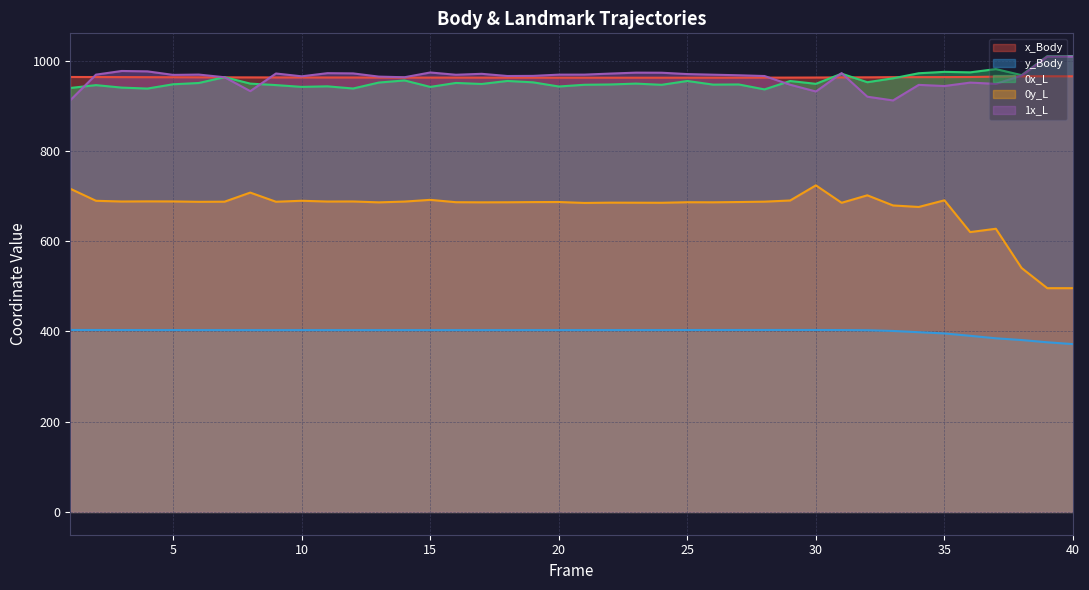

Reading left to right, transcribe all the data shown in this chart.

x_Body: 1=963.7	2=963.6	3=963.4	4=963.3	5=963.1	6=963.0	7=962.9	8=962.8	9=962.7	10=962.7	11=962.6	12=962.6	13=962.5	14=962.4	15=962.4	16=962.4	17=962.3	18=962.2	19=962.2	20=962.1	21=962.1	22=962.1	23=962.1	24=962.1	25=962.1	26=962.1	27=962.2	28=962.3	29=962.4	30=962.5	31=962.8	32=963.0	33=963.3	34=963.4	35=963.5	36=963.7	37=964.5	38=965.2	39=965.3	40=965.2
y_Body: 1=403.1	2=403.1	3=403.0	4=402.9	5=402.9	6=402.9	7=402.8	8=402.8	9=402.8	10=402.8	11=402.8	12=402.8	13=402.8	14=402.9	15=402.8	16=402.8	17=402.8	18=402.8	19=402.9	20=402.9	21=402.9	22=402.9	23=402.9	24=402.9	25=403.0	26=403.1	27=403.1	28=403.1	29=403.2	30=403.1	31=402.9	32=402.6	33=401.0	34=398.2	35=395.5	36=390.2	37=384.7	38=380.9	39=375.9	40=371.8
0x_L: 1=939.3	2=945.7	3=940.2	4=938.1	5=947.5	6=950.4	7=963.3	8=949.0	9=945.7	10=941.8	11=943.0	12=938.2	13=951.4	14=956.0	15=941.7	16=950.5	17=948.2	18=954.9	19=951.8	20=942.6	21=946.4	22=947.1	23=949.0	24=946.4	25=954.8	26=946.8	27=947.1	28=936.2	29=954.8	30=948.5	31=971.1	32=952.1	33=960.8	34=972.0	35=975.1	36=974.0	37=981.2	38=967.8	39=1009.9	40=1009.9
0y_L: 1=716.1	2=689.4	3=687.8	4=688.1	5=688.0	6=687.1	7=687.4	8=707.5	9=687.3	10=689.4	11=687.7	12=687.9	13=685.9	14=687.6	15=691.4	16=686.2	17=686.0	18=686.1	19=686.5	20=686.7	21=684.6	22=685.2	23=685.1	24=685.0	25=686.2	26=686.0	27=686.6	28=687.4	29=690.1	30=723.6	31=685.0	32=701.5	33=679.1	34=675.7	35=690.5	36=620.0	37=627.4	38=540.5	39=495.8	40=495.8
1x_L: 1=912.1	2=968.9	3=977.0	4=976.1	5=968.3	6=969.0	7=963.1	8=932.4	9=971.4	10=965.2	11=972.1	12=971.6	13=964.5	14=963.1	15=973.7	16=968.6	17=970.7	18=965.9	19=966.1	20=968.9	21=968.9	22=971.2	23=973.3	24=973.1	25=970.1	26=968.8	27=967.5	28=965.8	29=946.5	30=931.6	31=972.2	32=920.0	33=911.7	34=946.2	35=943.7	36=951.2	37=948.5	38=966.9	39=1009.0	40=1009.0